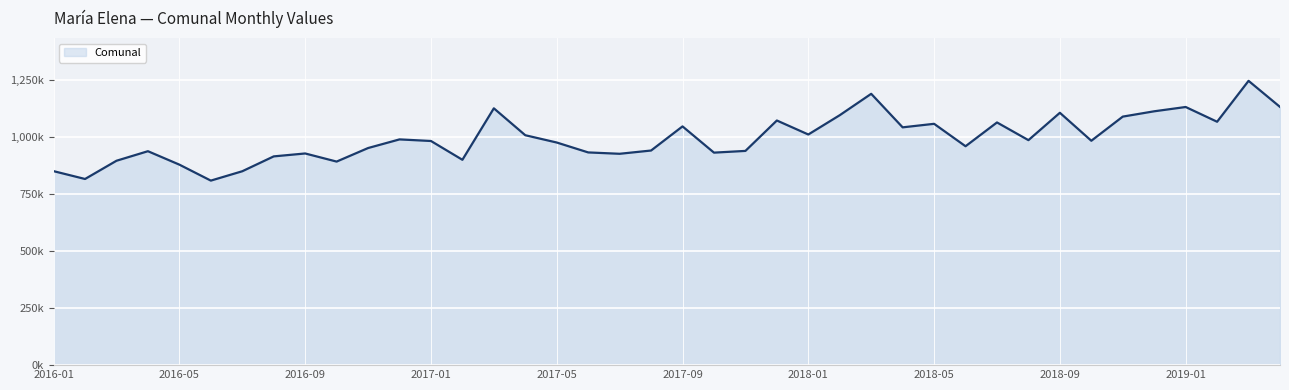

Which category has the lowest value across all series?

2016-06